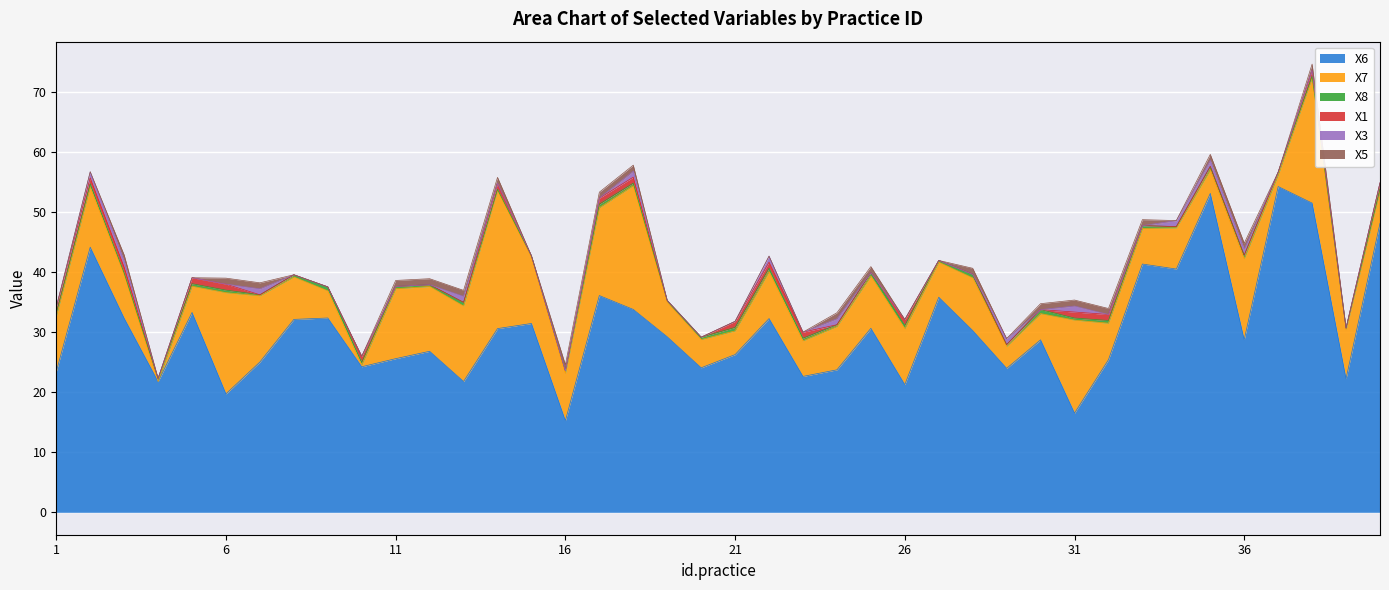

How many lines are shown in the chart?

6